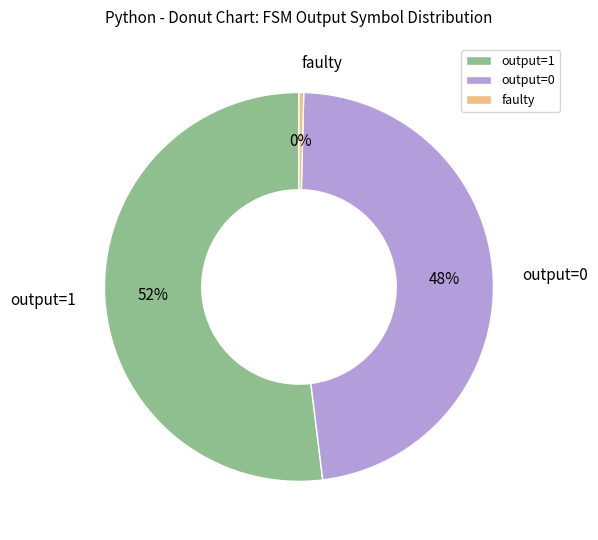

To the nearest percent, what is the combined percentage of output=1 and faulty?

52%